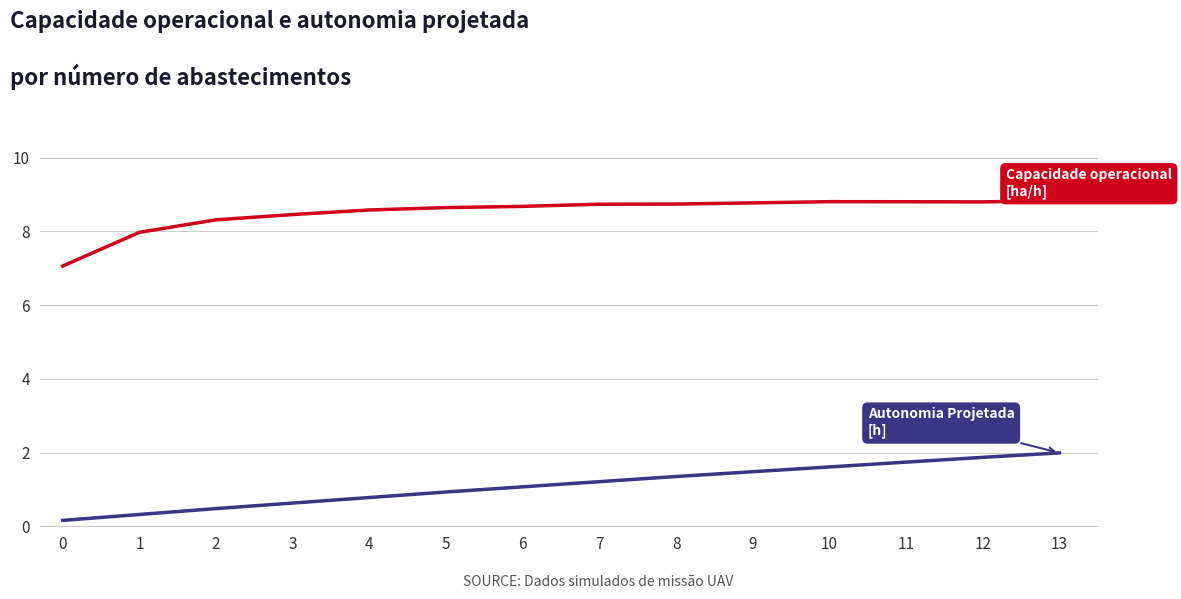

What is the total value across all series at 4?

9.4